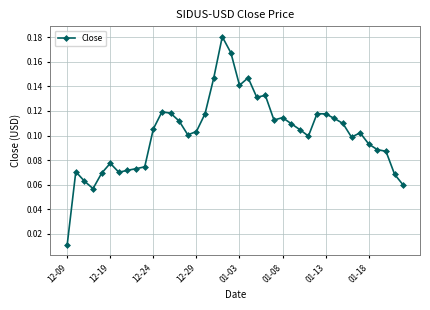

True or false: there are more than 2 points higher than both neighbors.

True